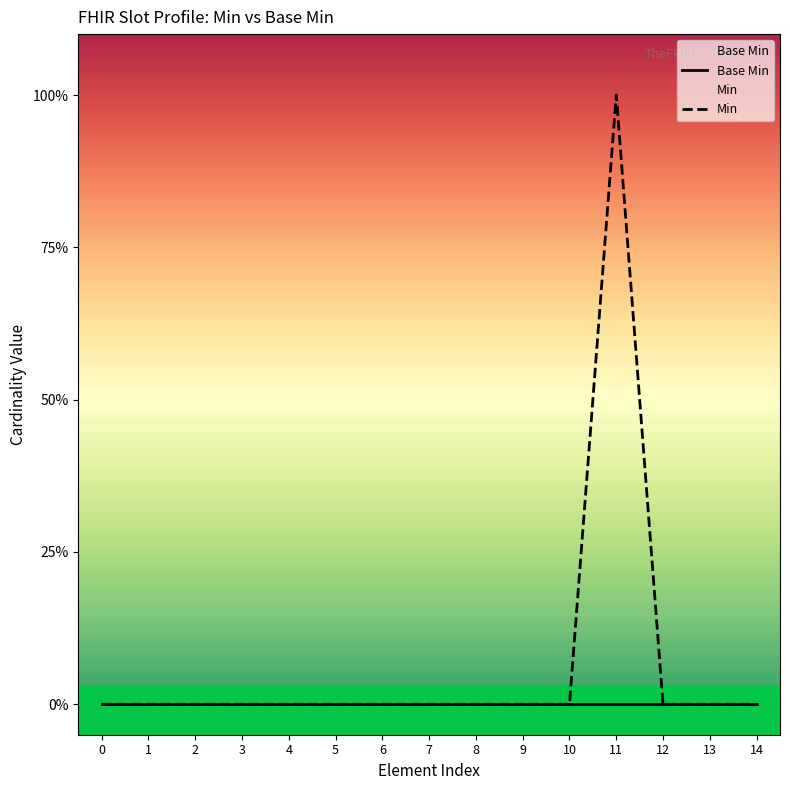

Does the chart display data point markers on the line(s)?

No